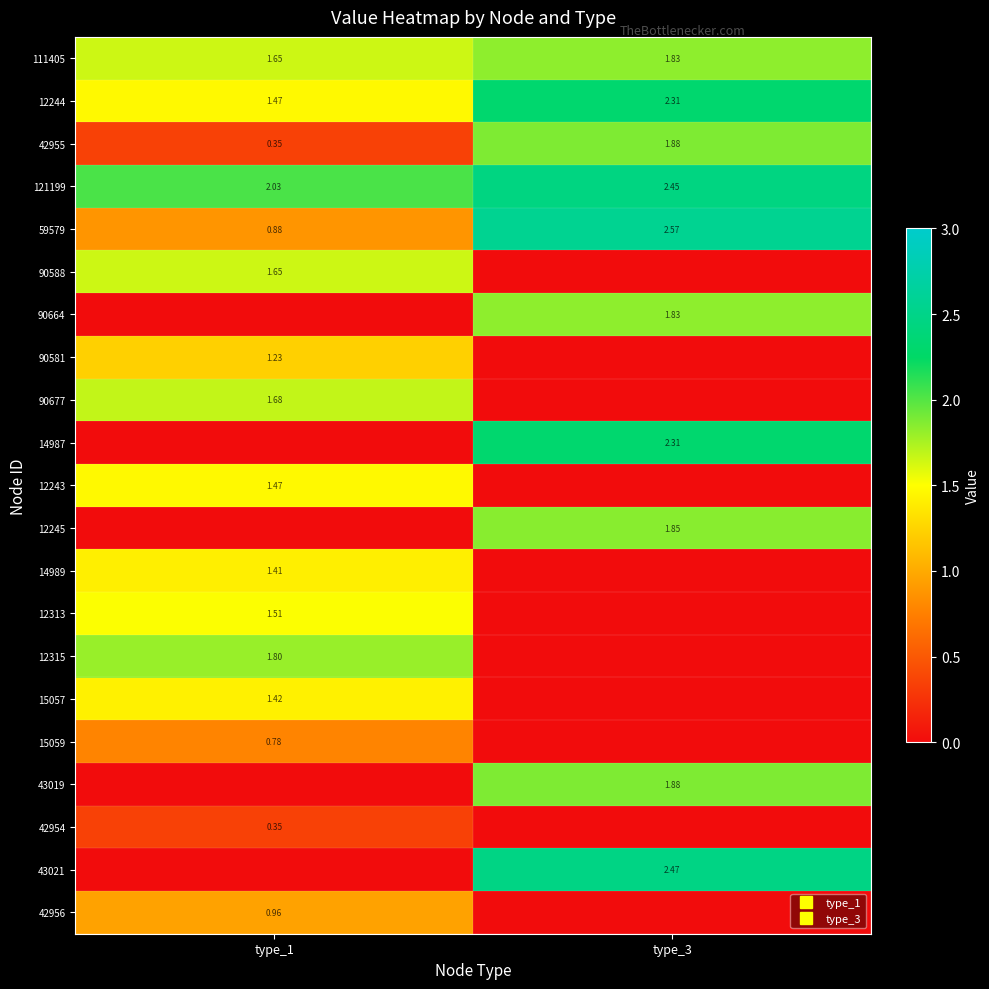

What is the highest value of the 90588 series?

1.6